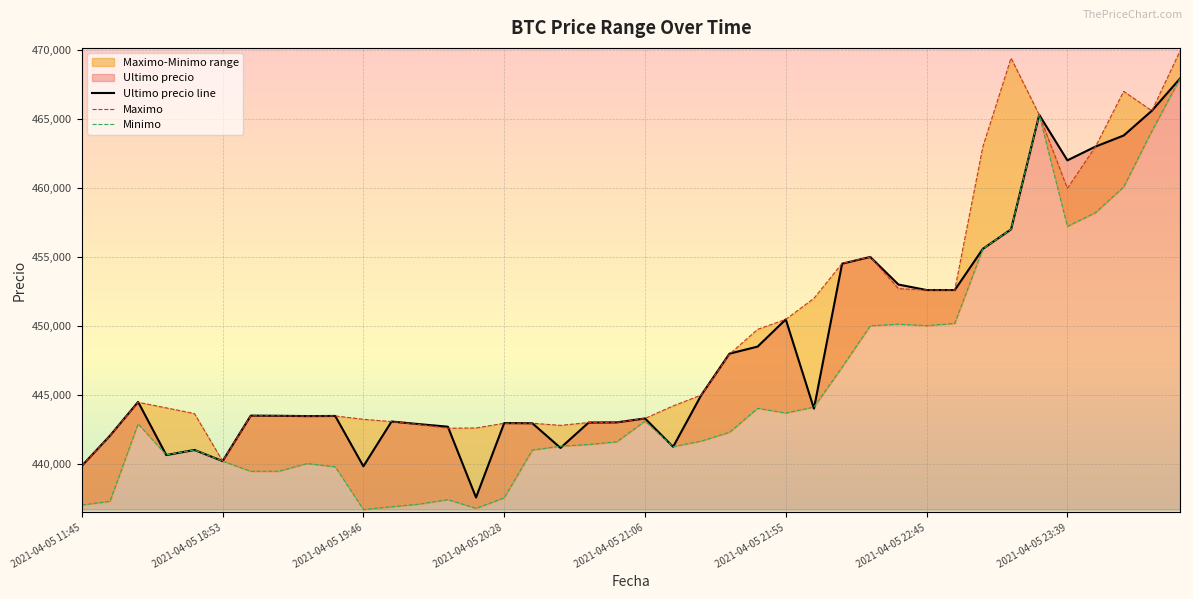

Reading left to right, list all the values displayed in this chart.

Ultimo precio line: 439856	442042	444489	440637	441009	440200	443496	443485	443462	443472	439823	443069	442876	442693	437562	442954	442943	441154	442996	443007	443293	441238	444989	447988	448500	450472	444005	454509	454999	452998	452600	452599	455589	457000	465301	462000	462999	463801	465595	467932
Maximo: 439856	442042	444464	444057	443645	440200	443485	443485	443462	443472	443229	443064	442853	442584	442600	442943	442943	442789	442996	443007	443293	444200	444989	447951	449750	450472	451999	454529	454999	452699	452599	452599	462998	469410	465301	459972	462999	467000	465595	469917
Minimo: 437021	437285	442900	440648	441009	440196	439459	439466	440025	439783	436692	436888	437087	437408	436779	437538	441000	441280	441402	441599	443100	441243	441654	442285	444027	443685	444112	447006	450005	450127	450016	450180	455589	457000	465300	457215	458213	460076	464121	467932